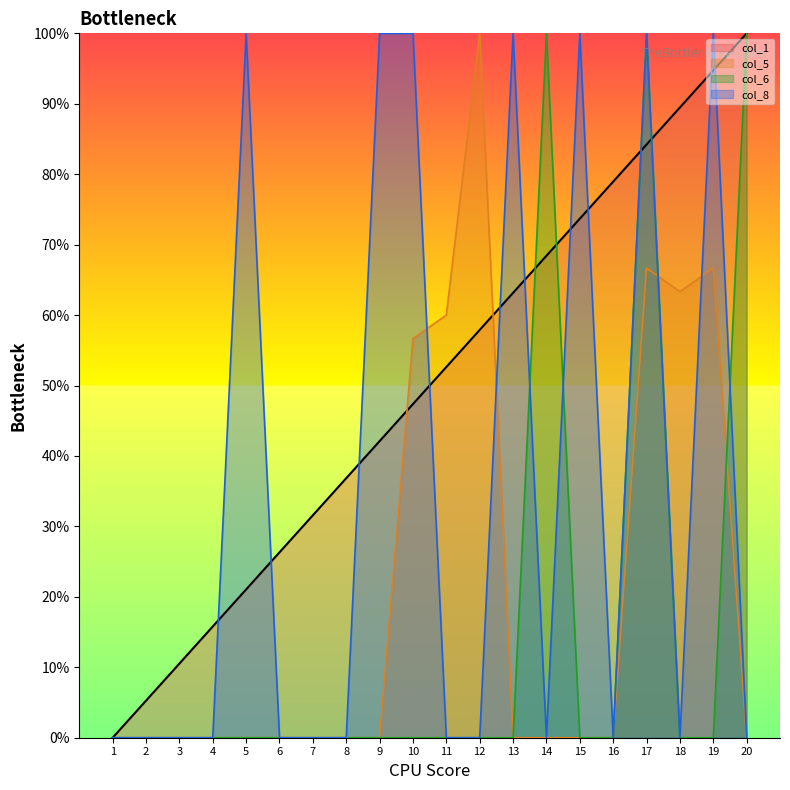

What is the total value across all series at 7?

31.6